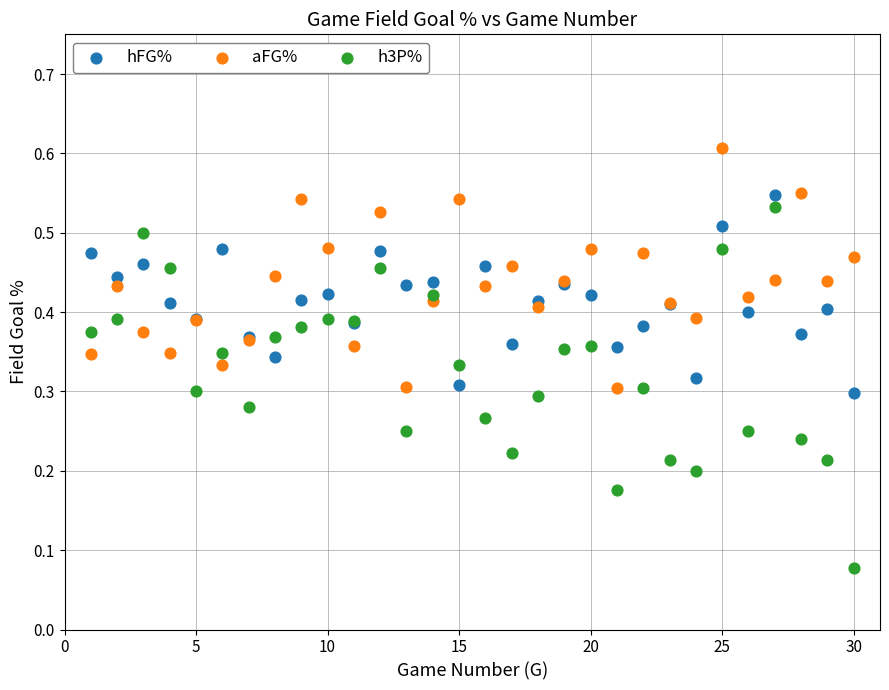

Which series reaches the maximum Y coordinate?

aFG%